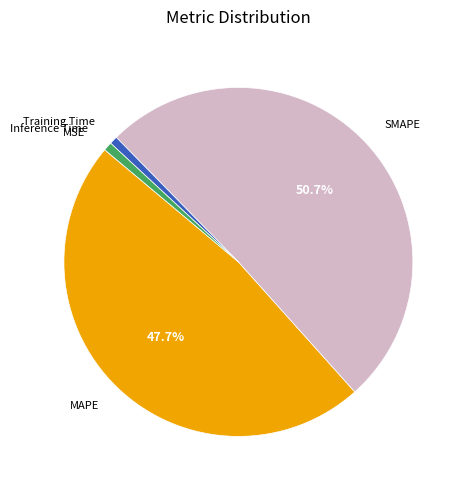

Is there a majority slice in this chart?

Yes